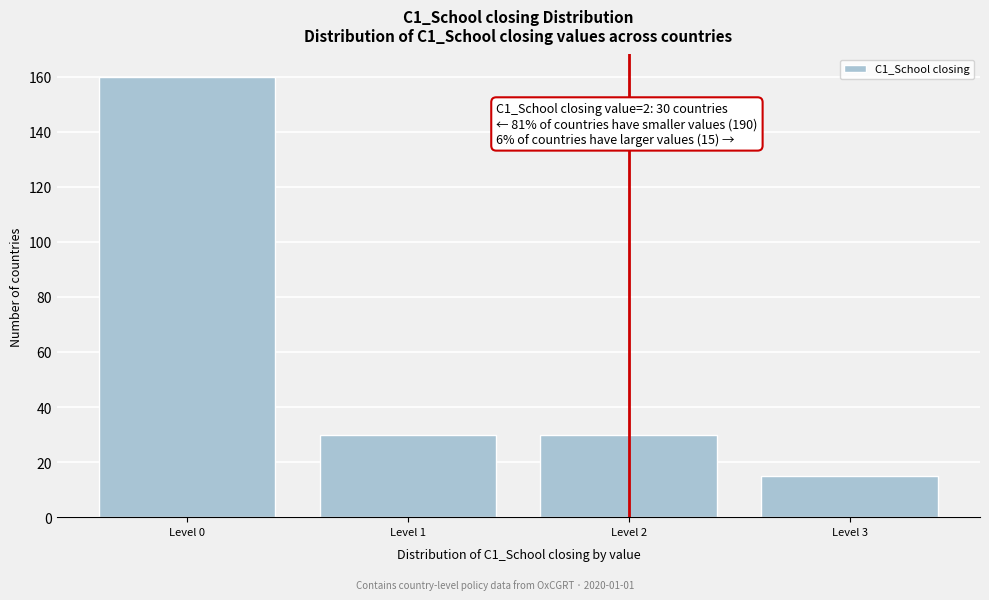

Reading left to right, what are all the values shown in this chart?

160	30	30	15